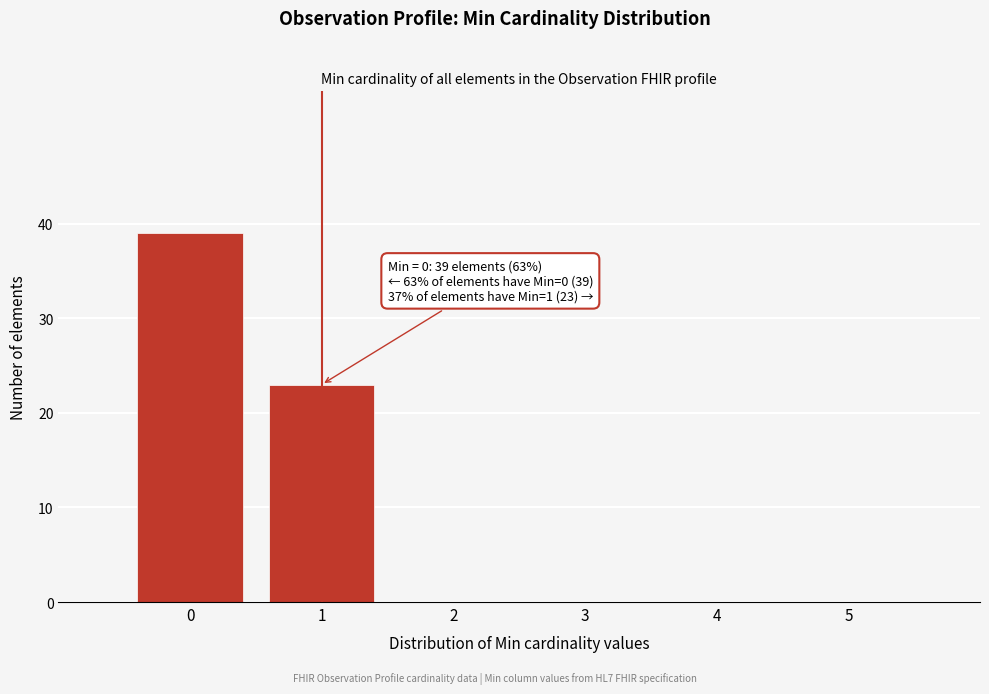

Over which range of the x-axis is the bar tallest?

-0.5 to 0.5